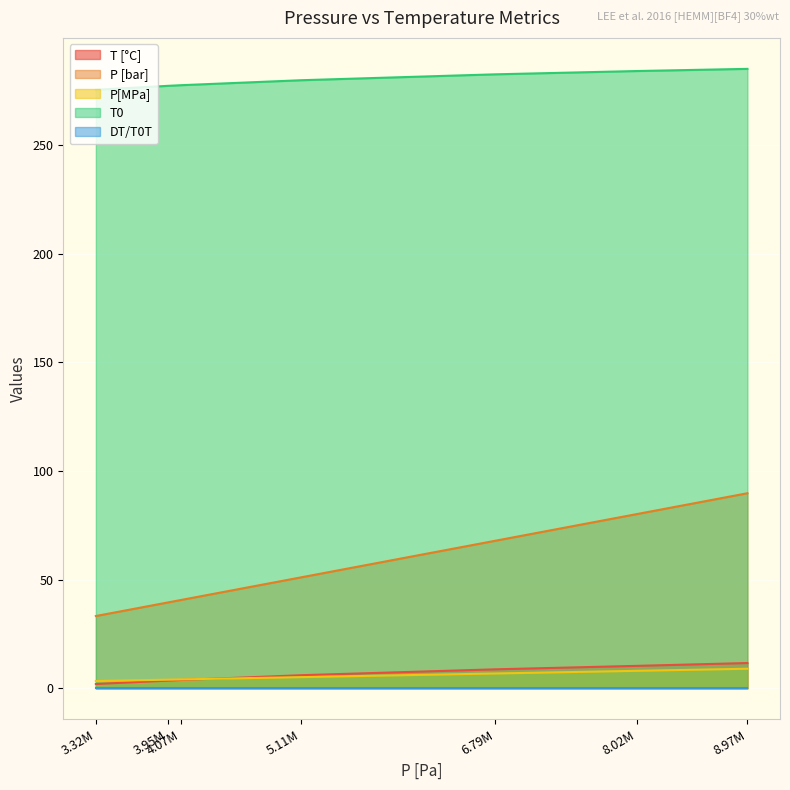

The value of P [bar] at 8.97M is 39.7. True or false?

False